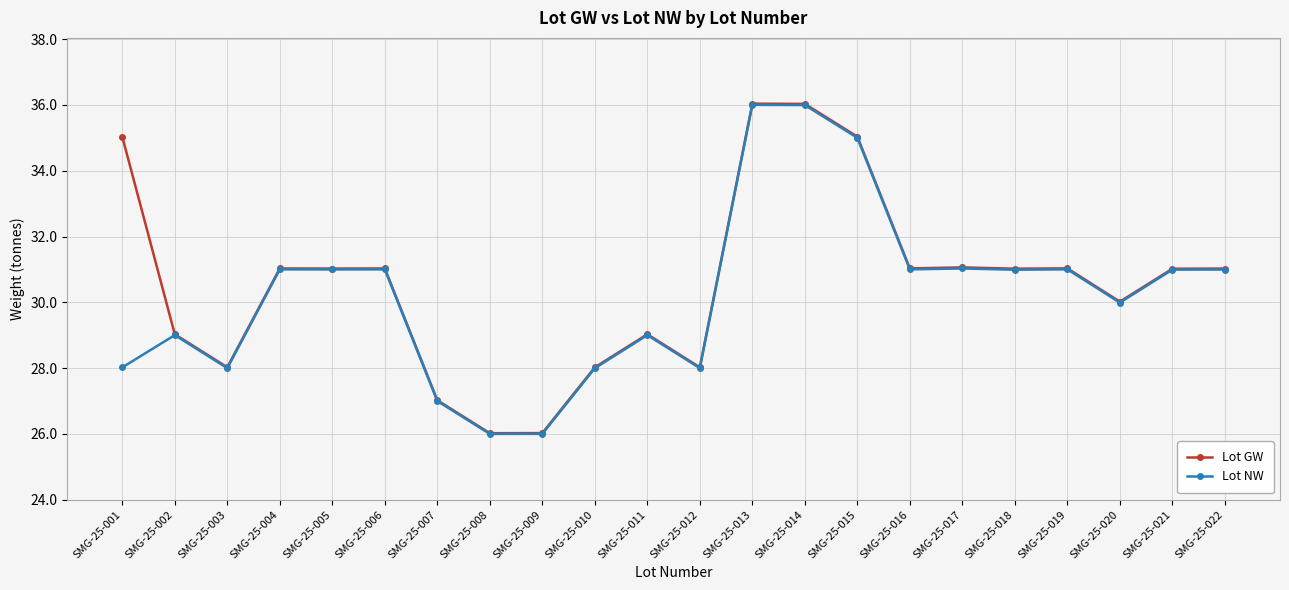

What is the value of the Lot NW point at the 9th from the left?

26.0